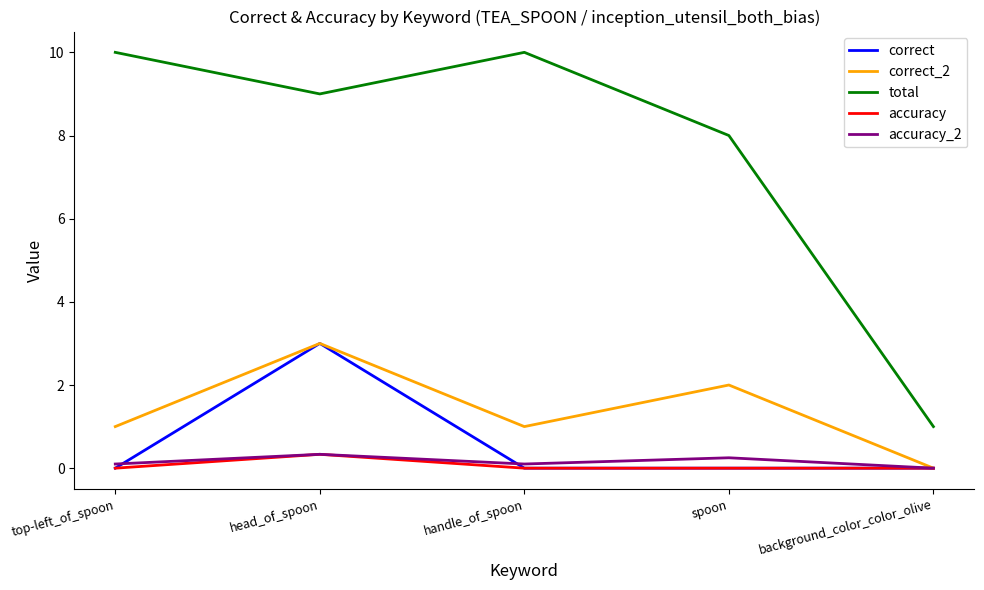

What position from the left is background_color_color_olive?

5